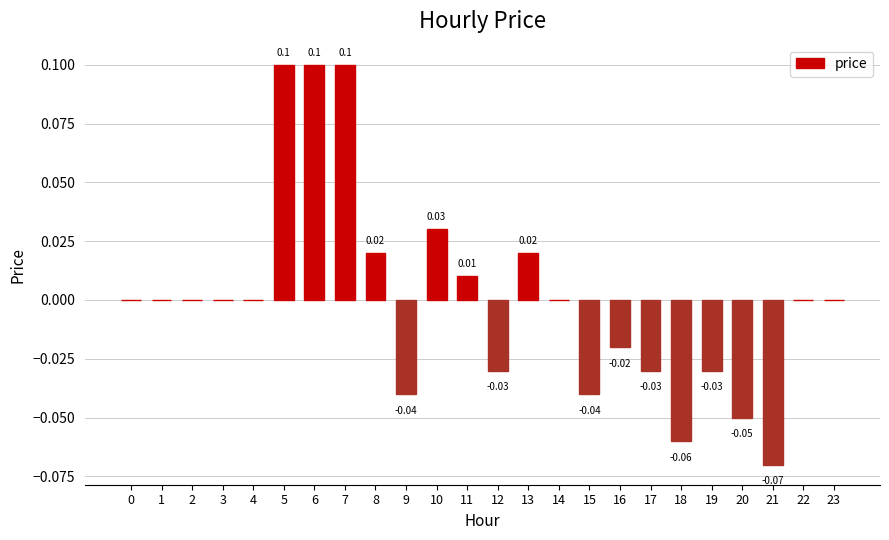

What is the change in value from 6 to 20?

-0.2